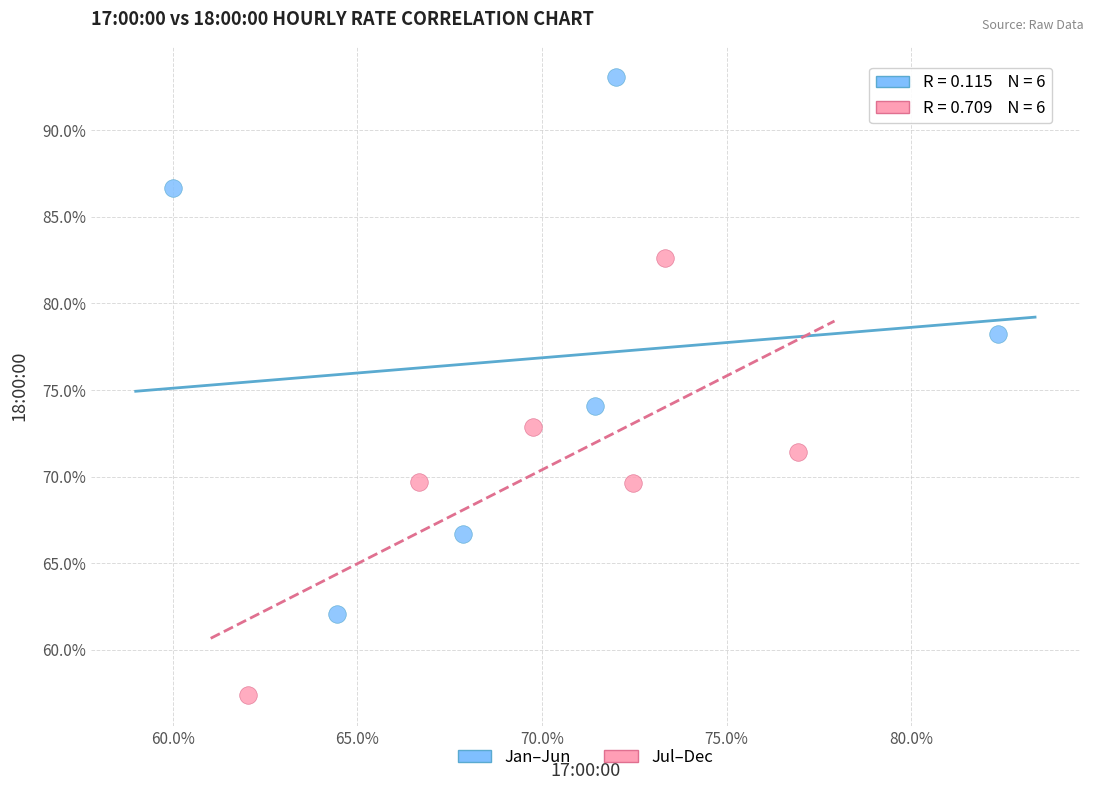

Which series reaches the maximum Y coordinate?

Jan–Jun